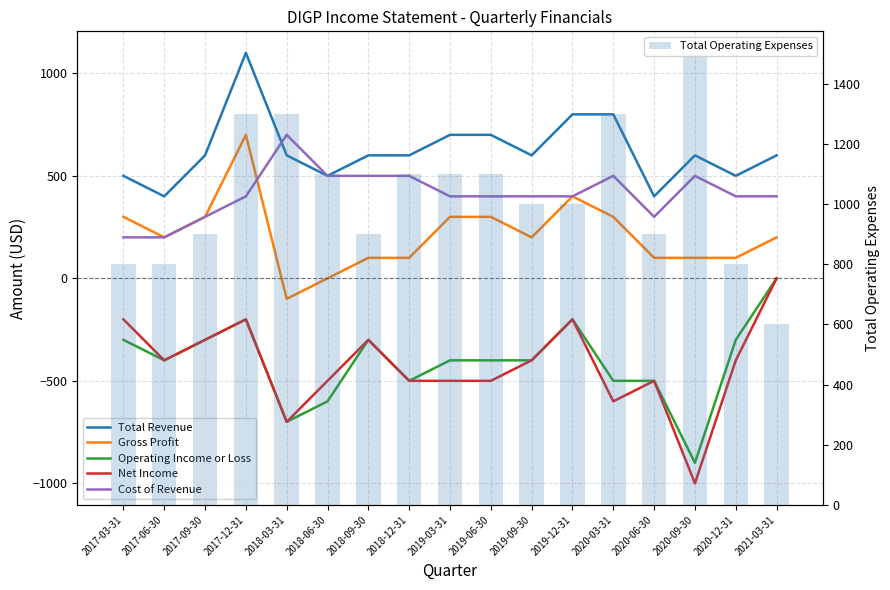

What is the label of the 1st bar from the right?

2021-03-31